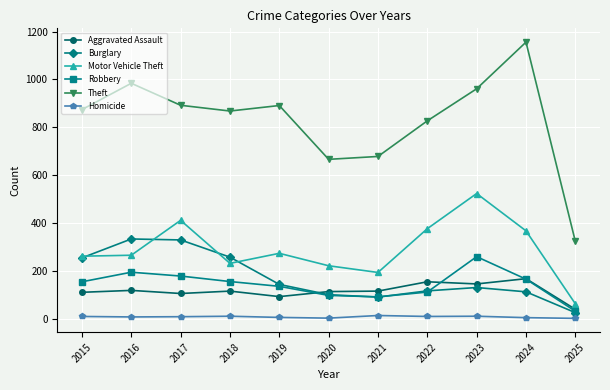

How many series are shown in this chart?

6